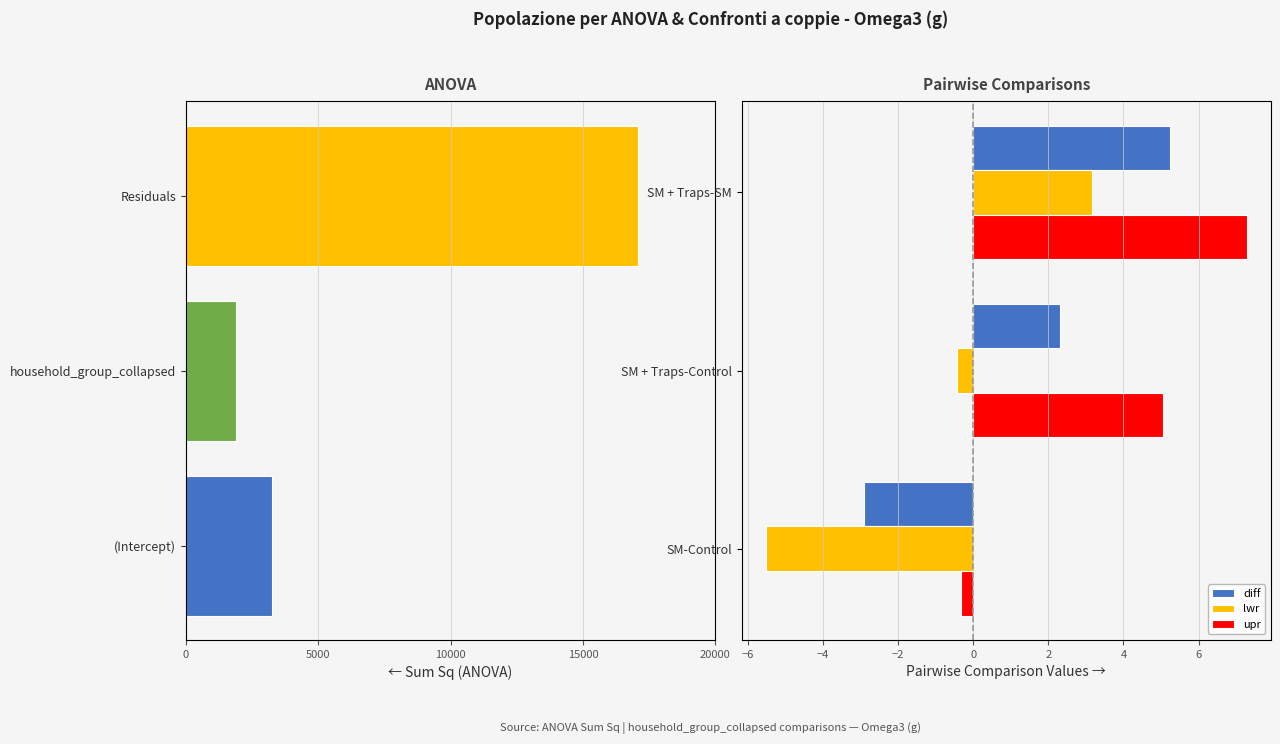

List the labels in order of upr value, smallest first.

SM-Control, SM + Traps-Control, SM + Traps-SM